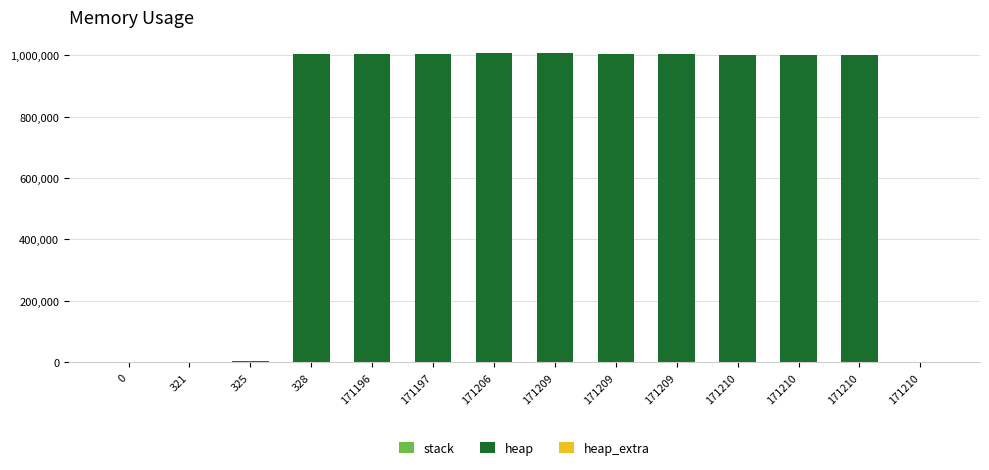

How many categories are shown in the chart?

14